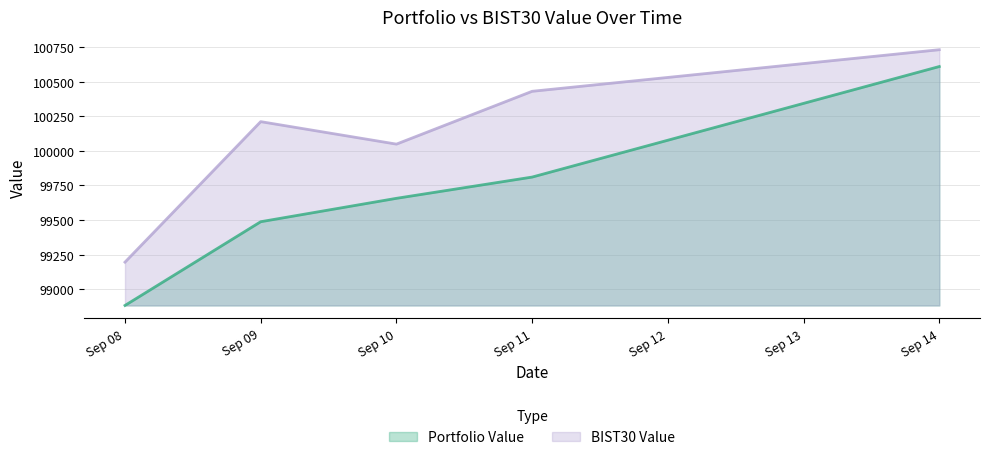

List the labels in order of Portfolio Value value, largest first.

Sep 14, Sep 11, Sep 10, Sep 09, Sep 08